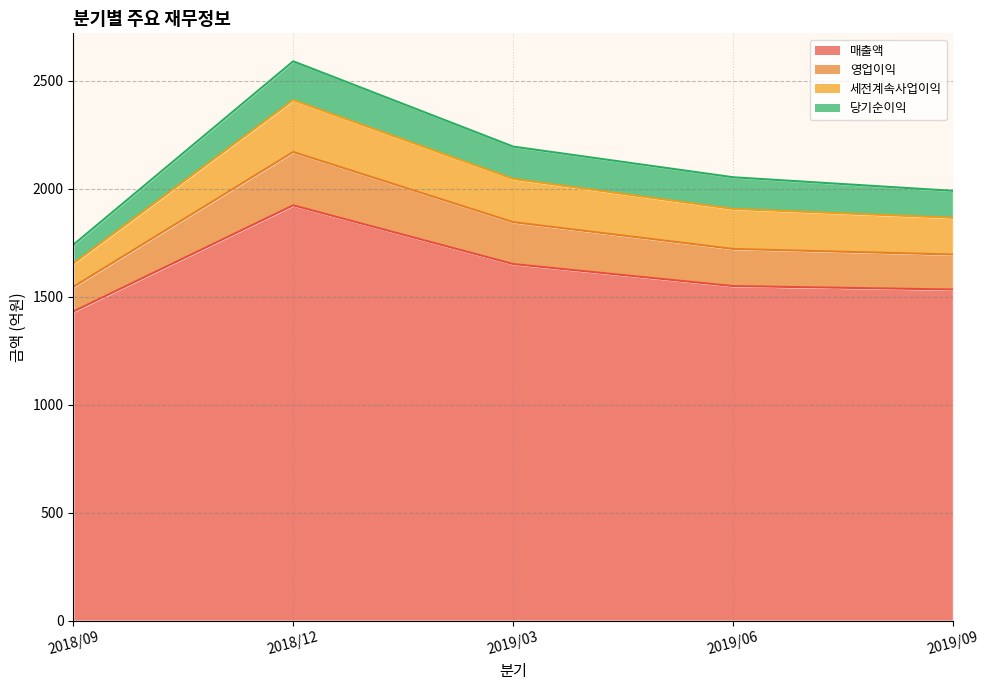

True or false: 매출액 and 영업이익 intersect in this chart.

False